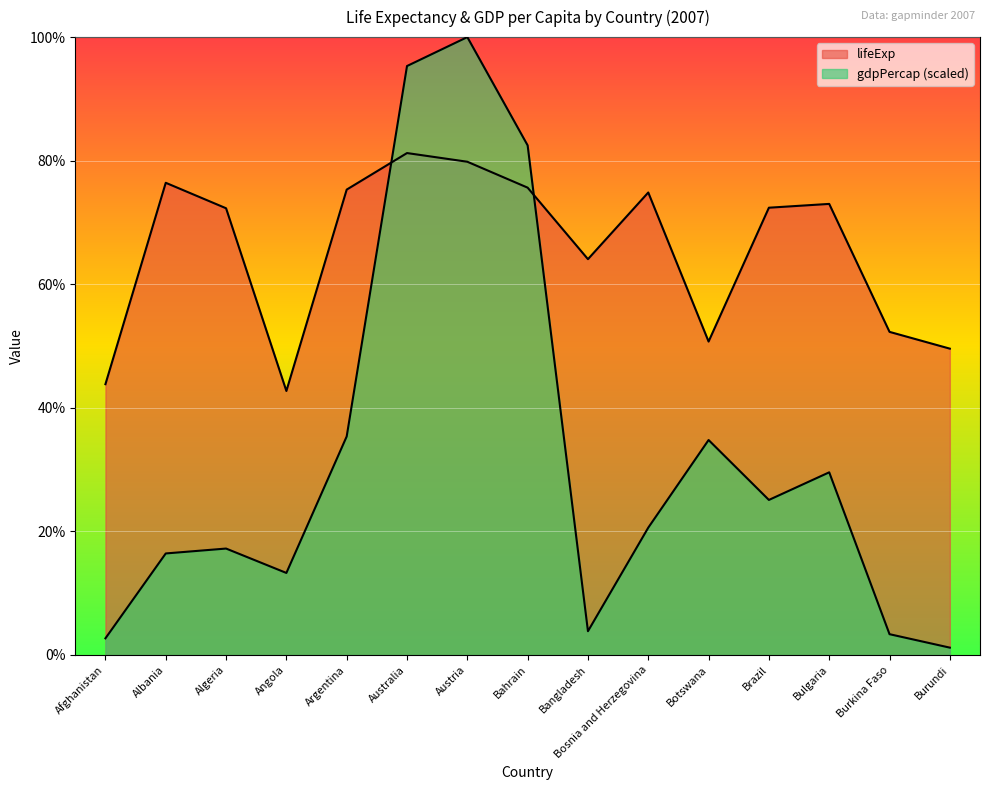

Which label corresponds to the largest value in the chart?

Austria